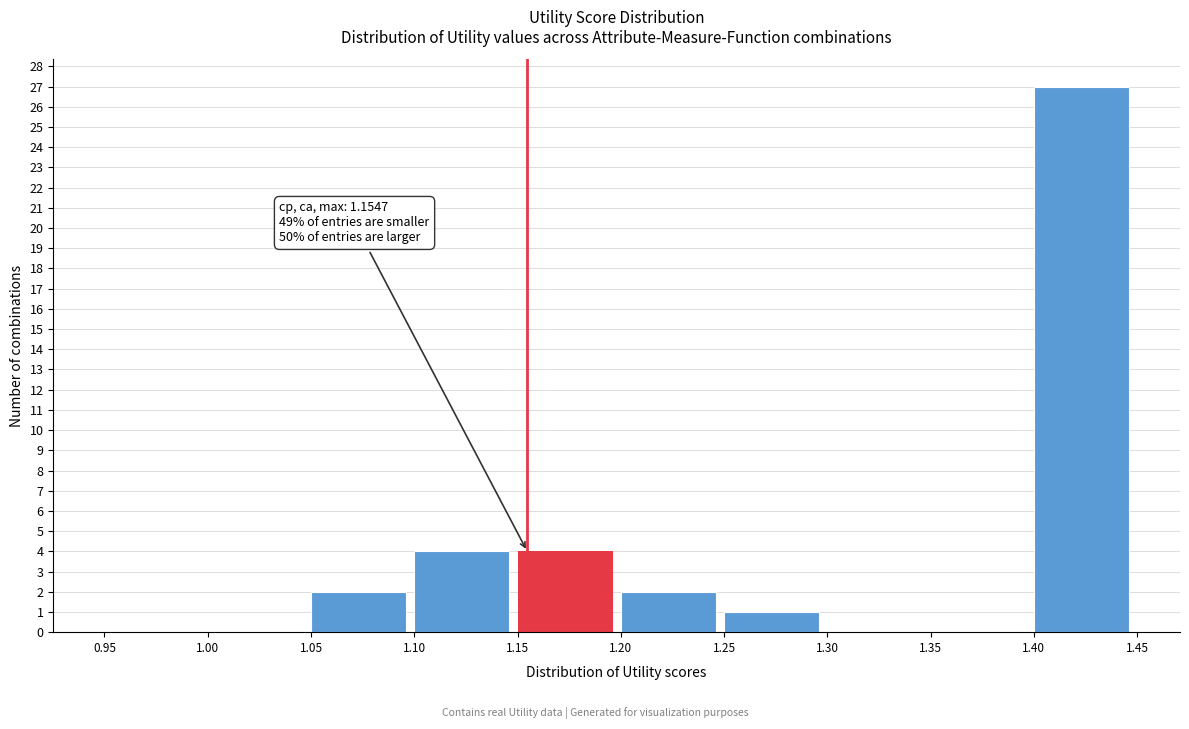

Over which range of the x-axis is the bar tallest?

1.40 to 1.45